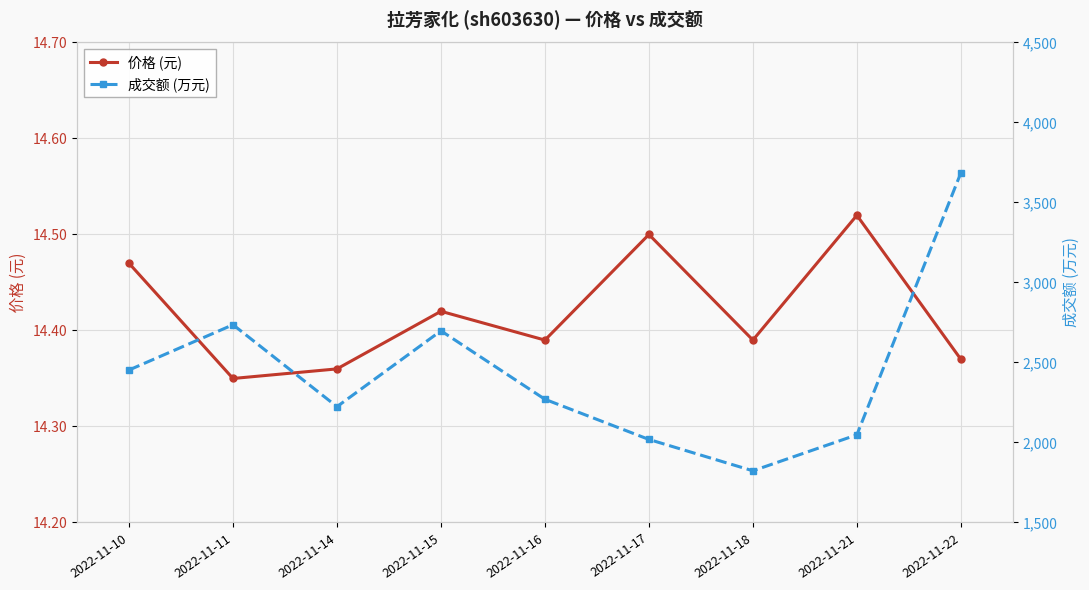

True or false: 价格 (元) and 成交额 (万元) cross at least once.

False